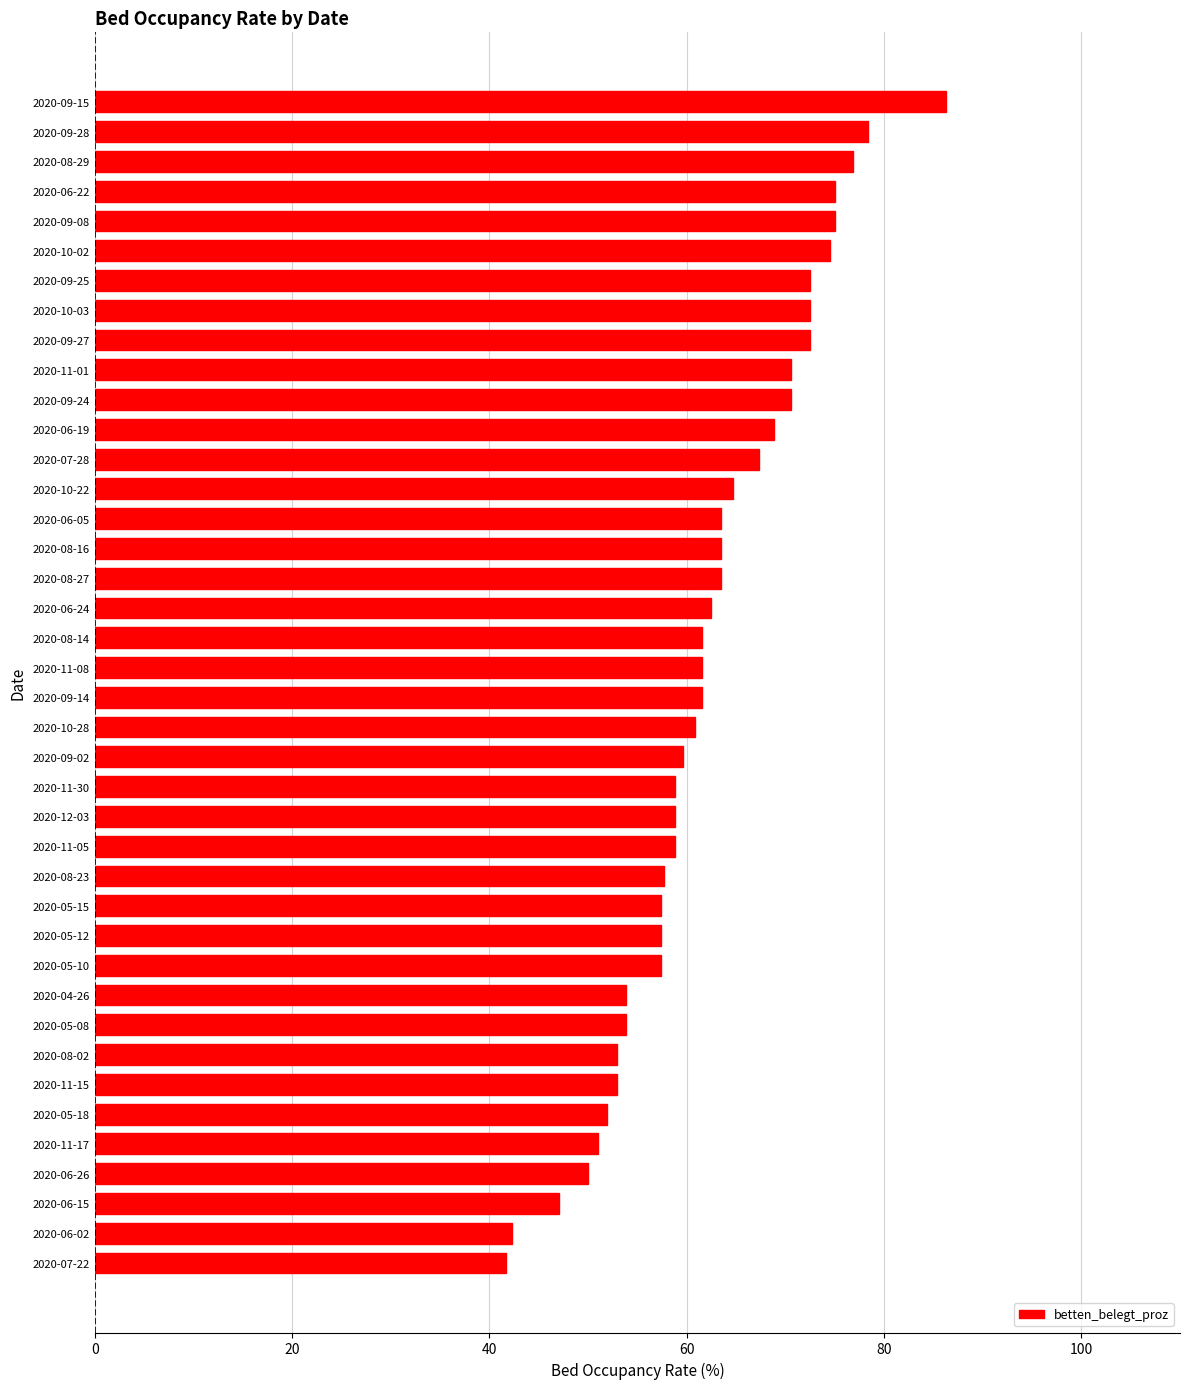

What is the change in value from 2020-05-18 to 2020-05-15?

+5.5